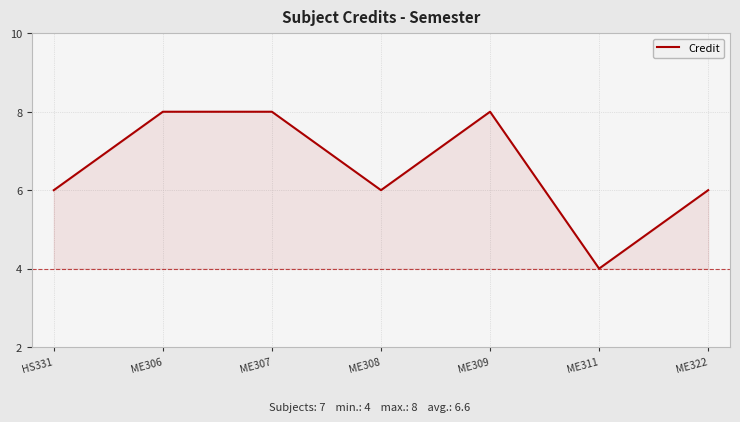

The chart shows a value of 6 at ME308. True or false?

True